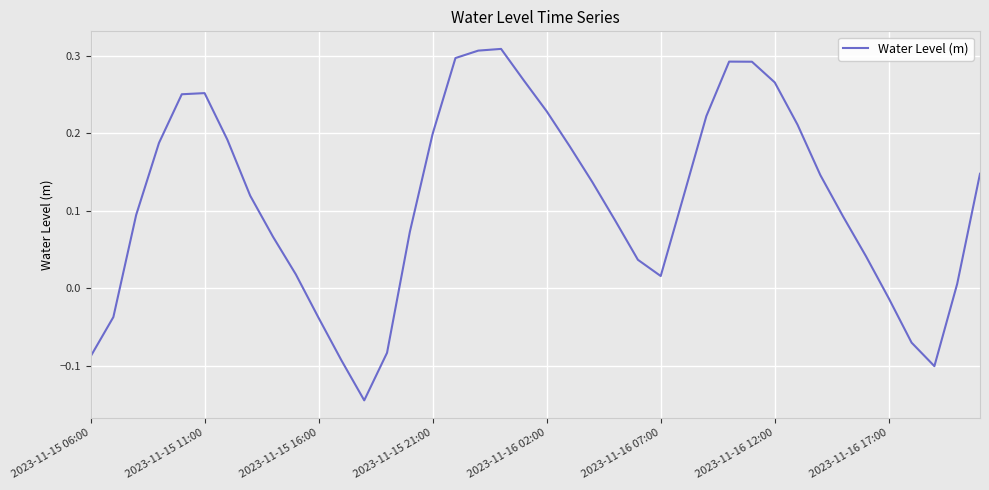

Does the chart have visible grid lines?

Yes